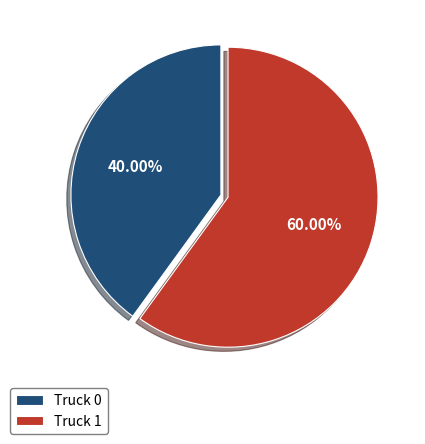

Is there any slice that represents more than half of the pie?

Yes